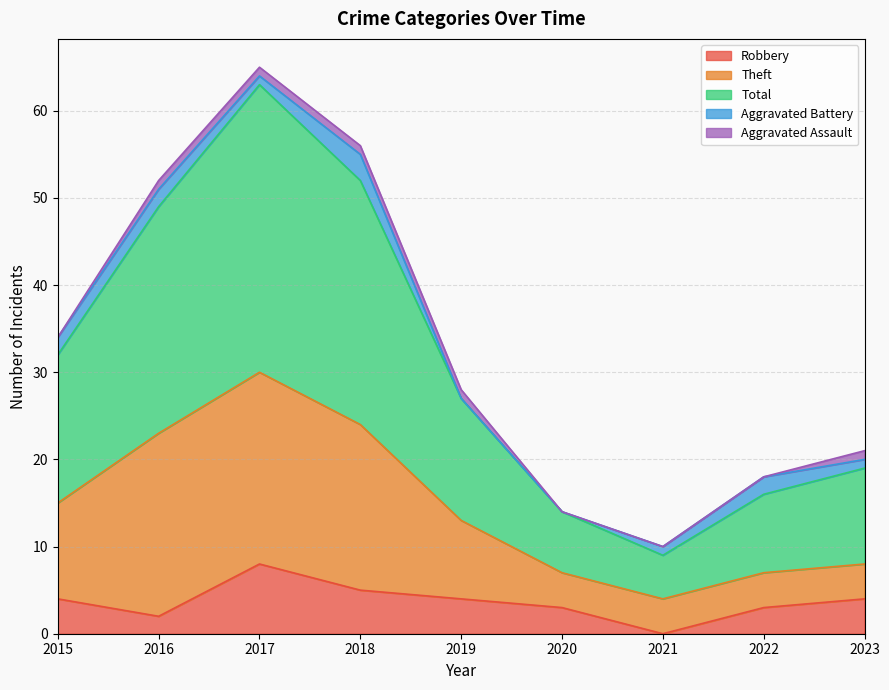

What is the value of the Aggravated Battery point at the 3rd from the left?

1